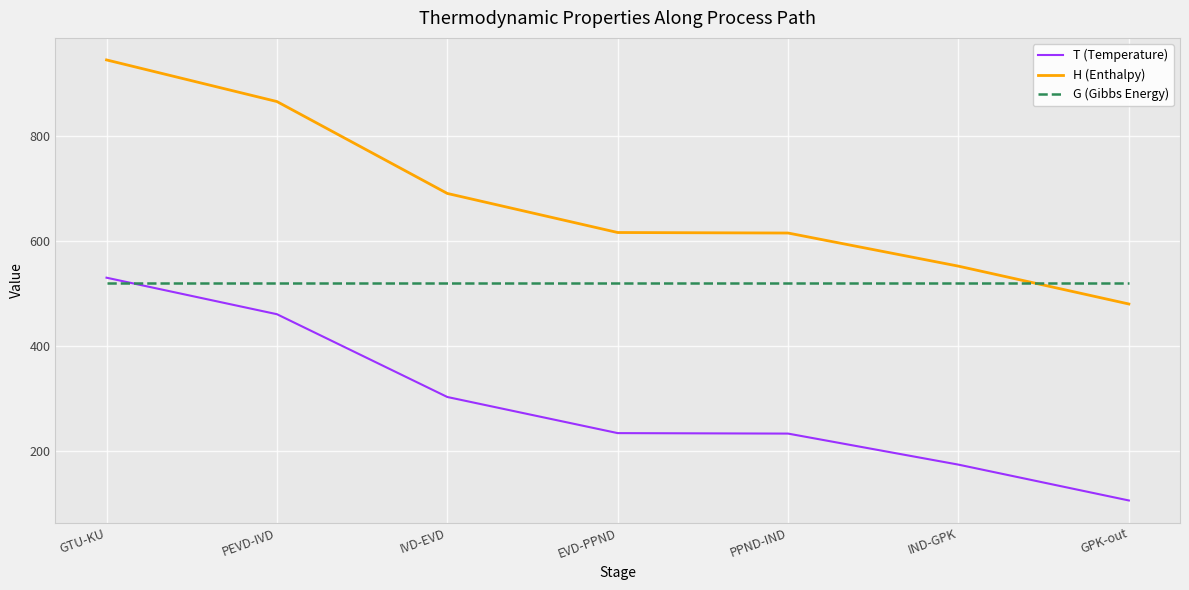

Does the chart have visible grid lines?

Yes